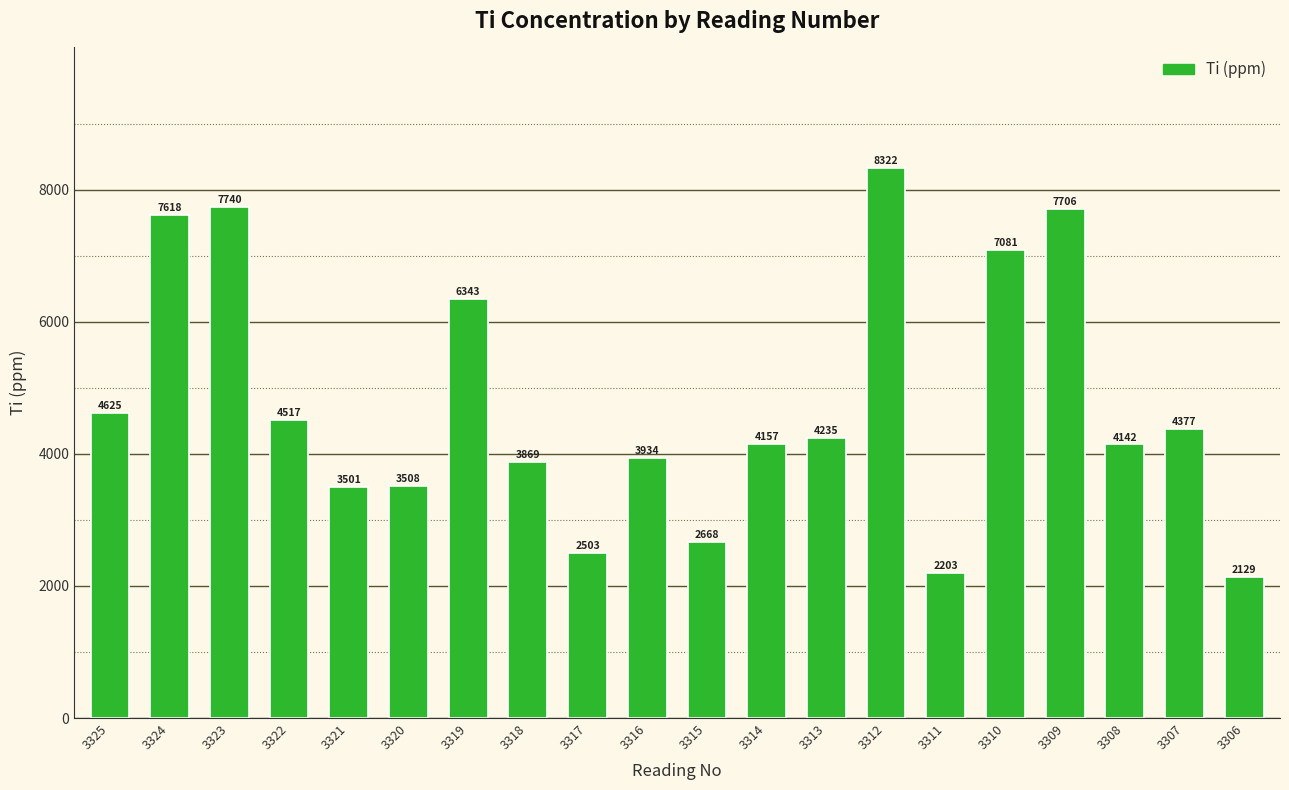

What is the sum of all values?

95178.9